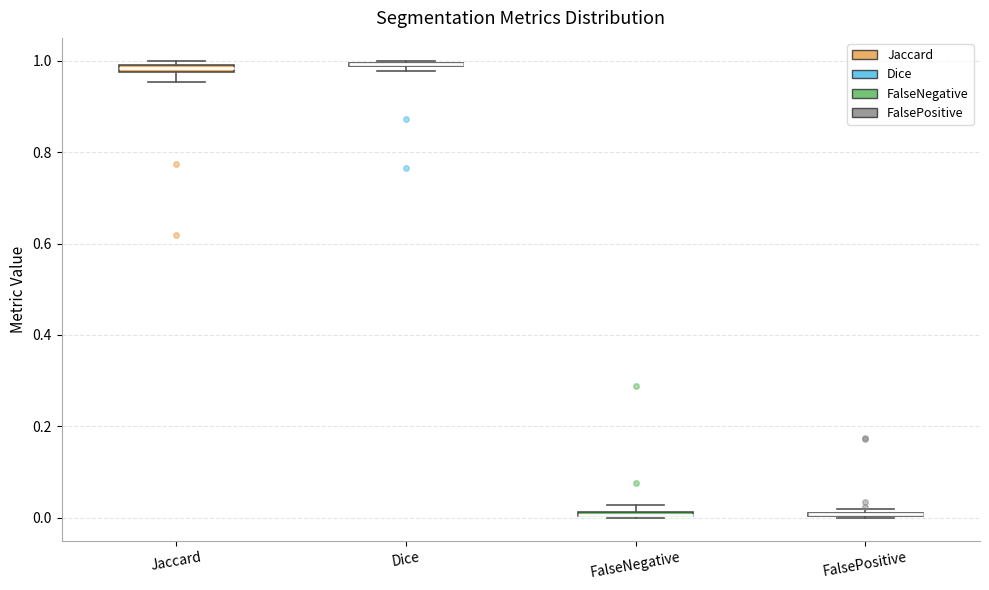

Where is the lower edge of the box for Dice on the y-axis? The values are not printed on the chart, so give them approximately, as read against the axis.

0.98